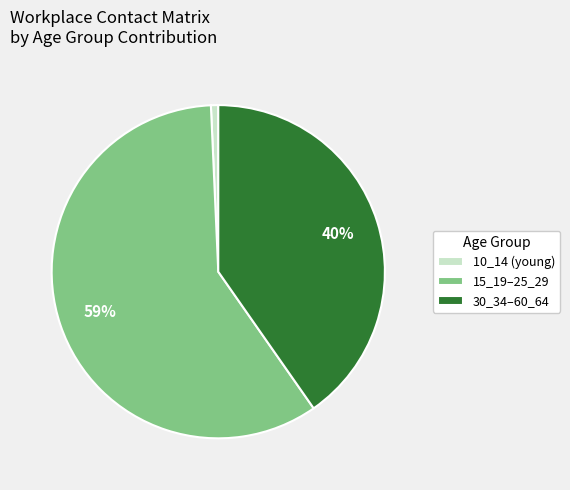

Which slice is the smallest?

10_14 (young)